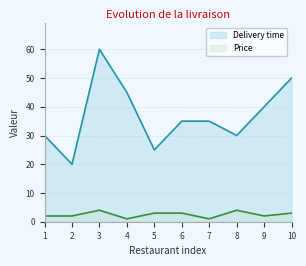

Count the Delivery time values in the range 30 to 45.

6